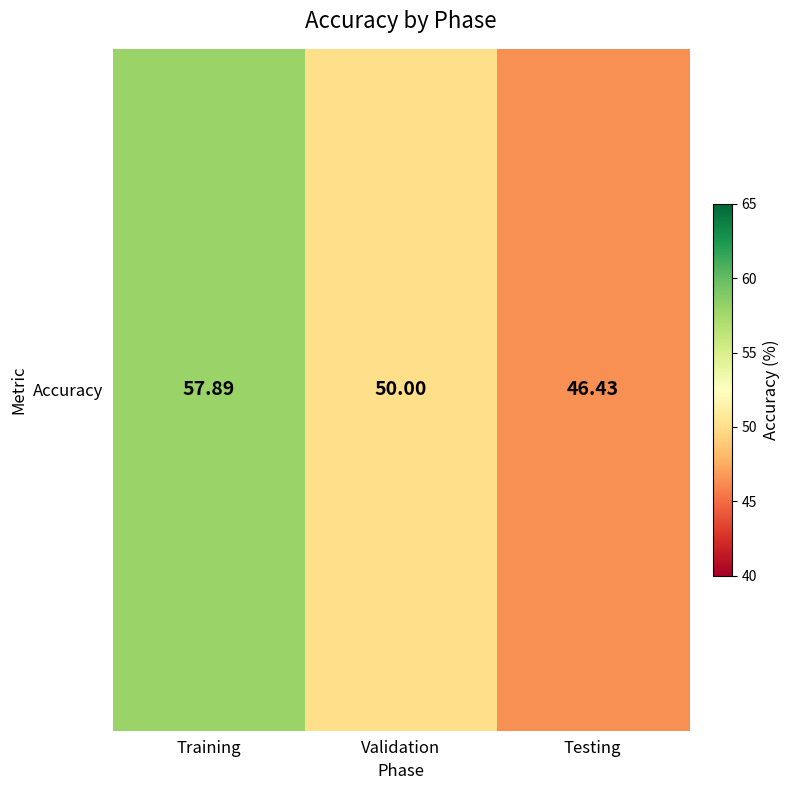

The chart shows a value of 34.0 at Training. True or false?

False